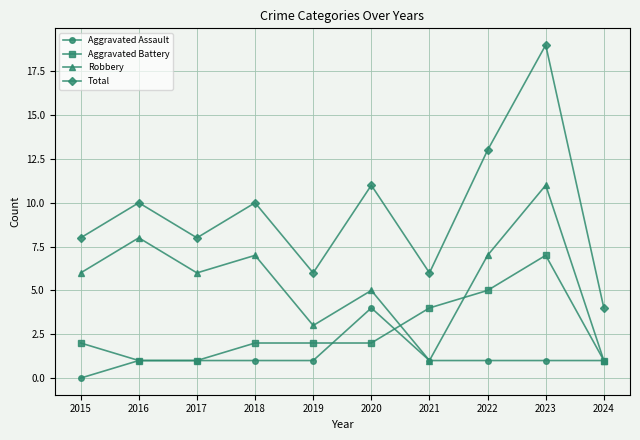

Rank the series by their maximum value, from lowest to highest.

Aggravated Assault, Aggravated Battery, Robbery, Total